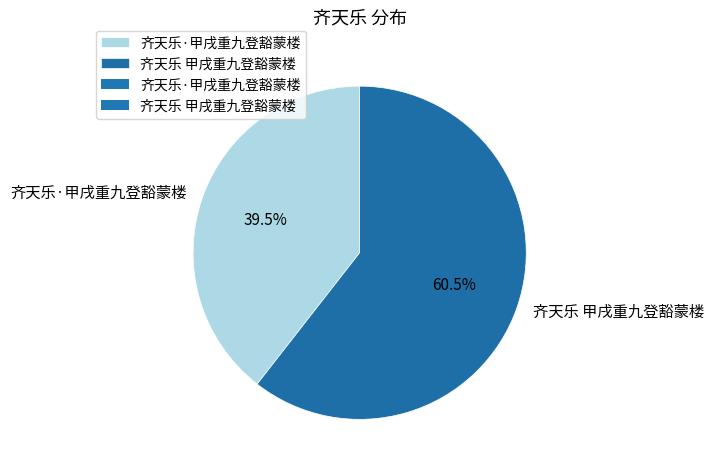

How much of the chart is everything except 齐天乐·甲戌重九登豁蒙楼?

60.5%